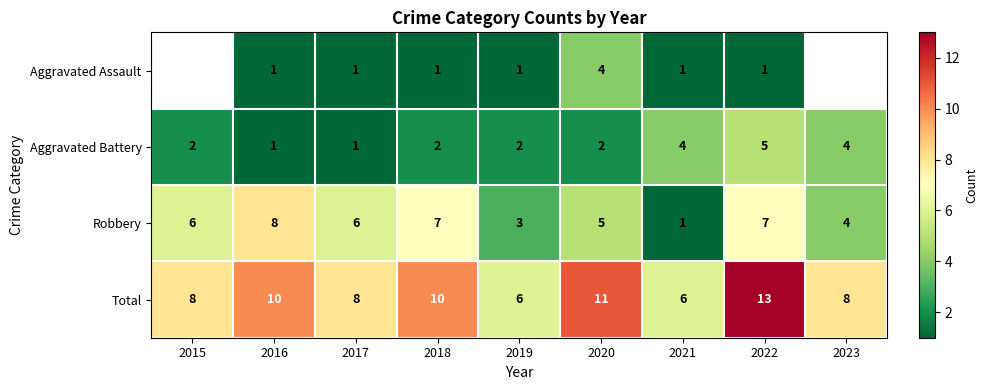

Rank the series at 2020 from lowest to highest value.

Aggravated Battery, Aggravated Assault, Robbery, Total